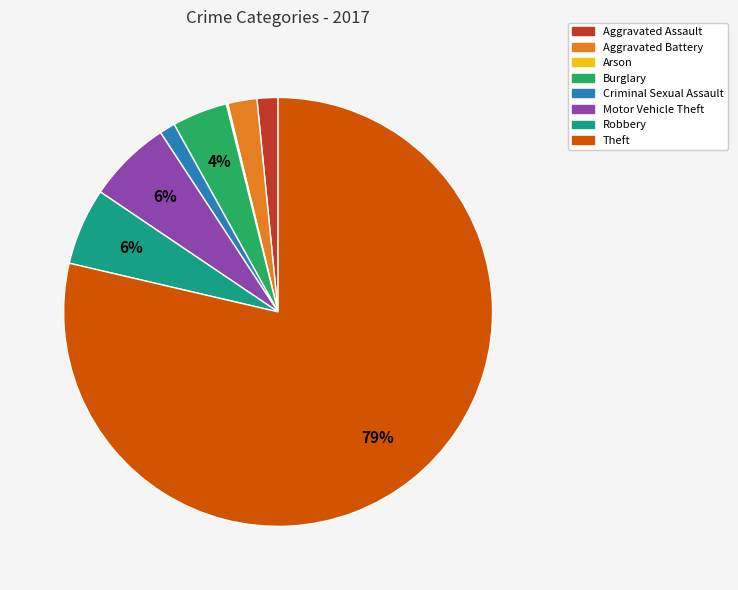

True or false: Theft accounts for 79% of the total.

True